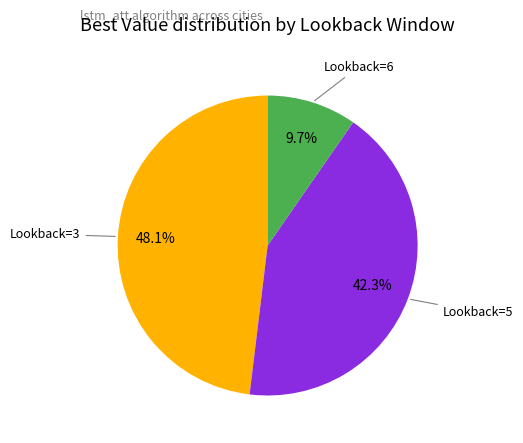

Which slice is the smallest?

Lookback=6